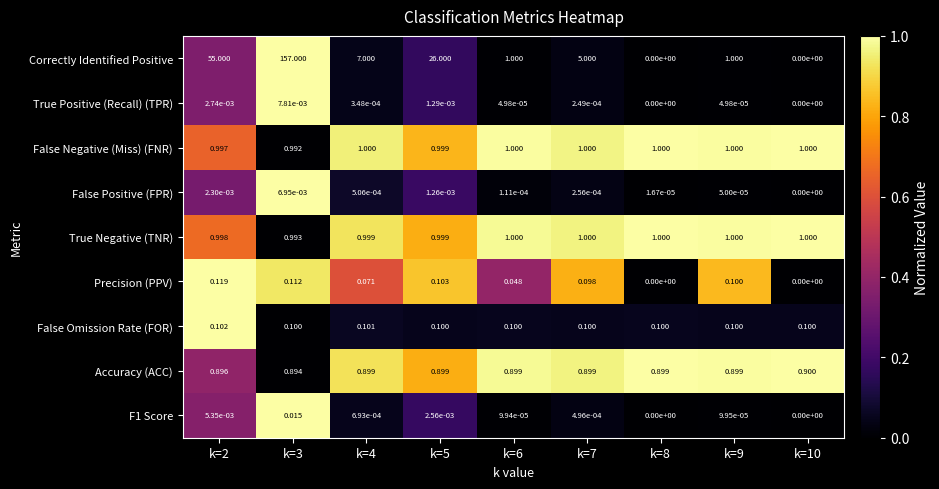

Which series changed the most between k=7 and k=10?

Correctly Identified Positive